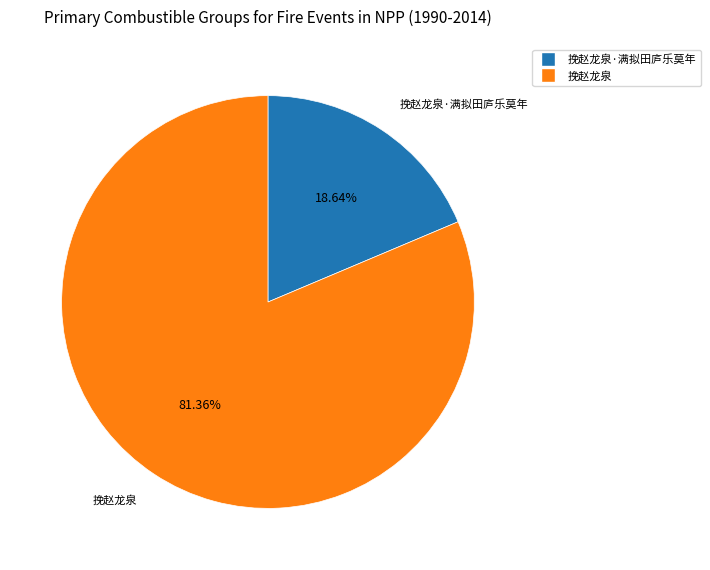

Does any single category account for the majority?

Yes